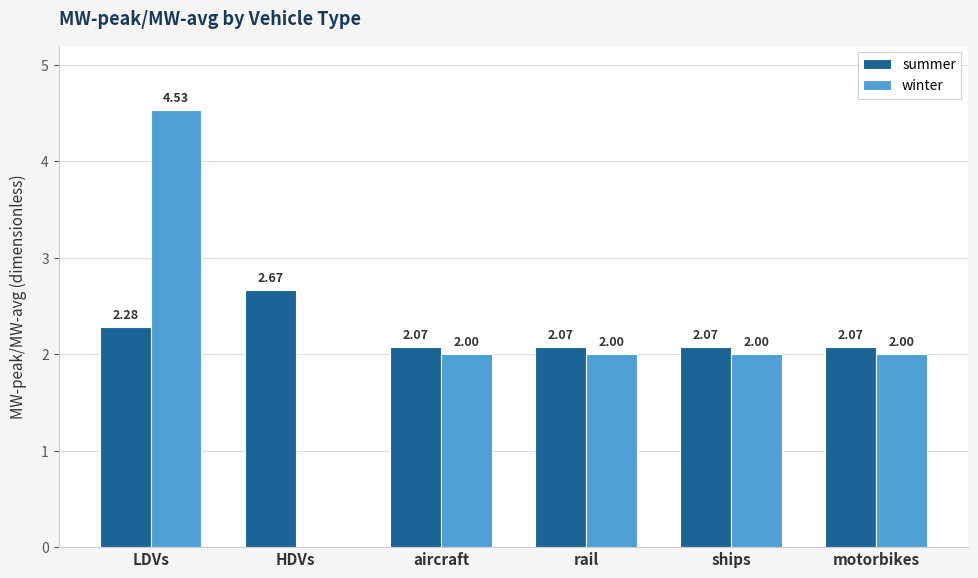

At which category is the sum across all series the highest?

LDVs